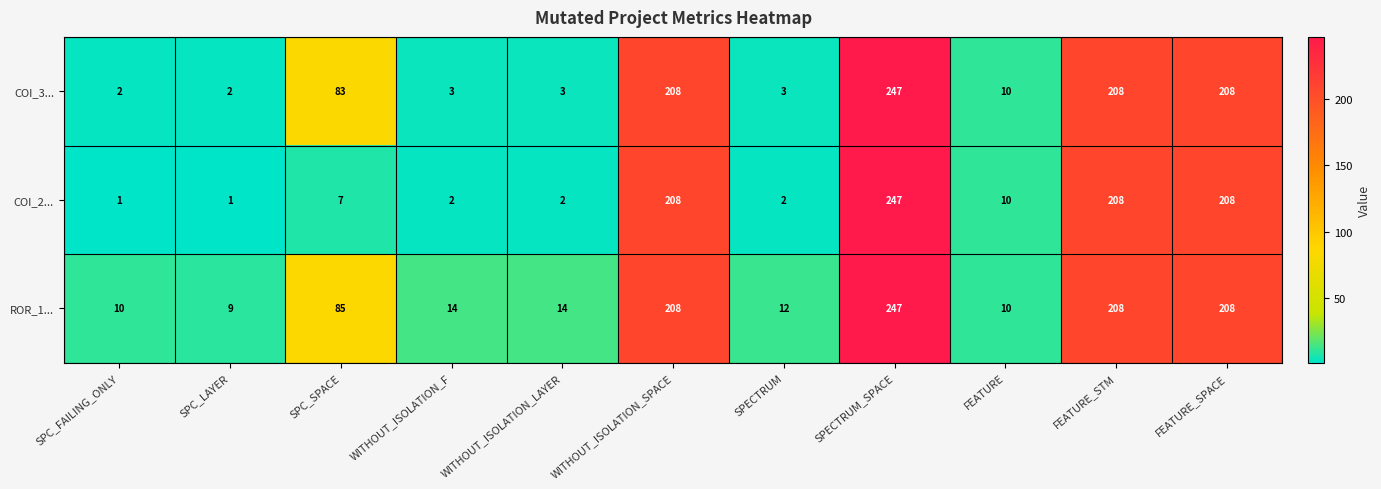

What is the maximum value for COI_2...?

247